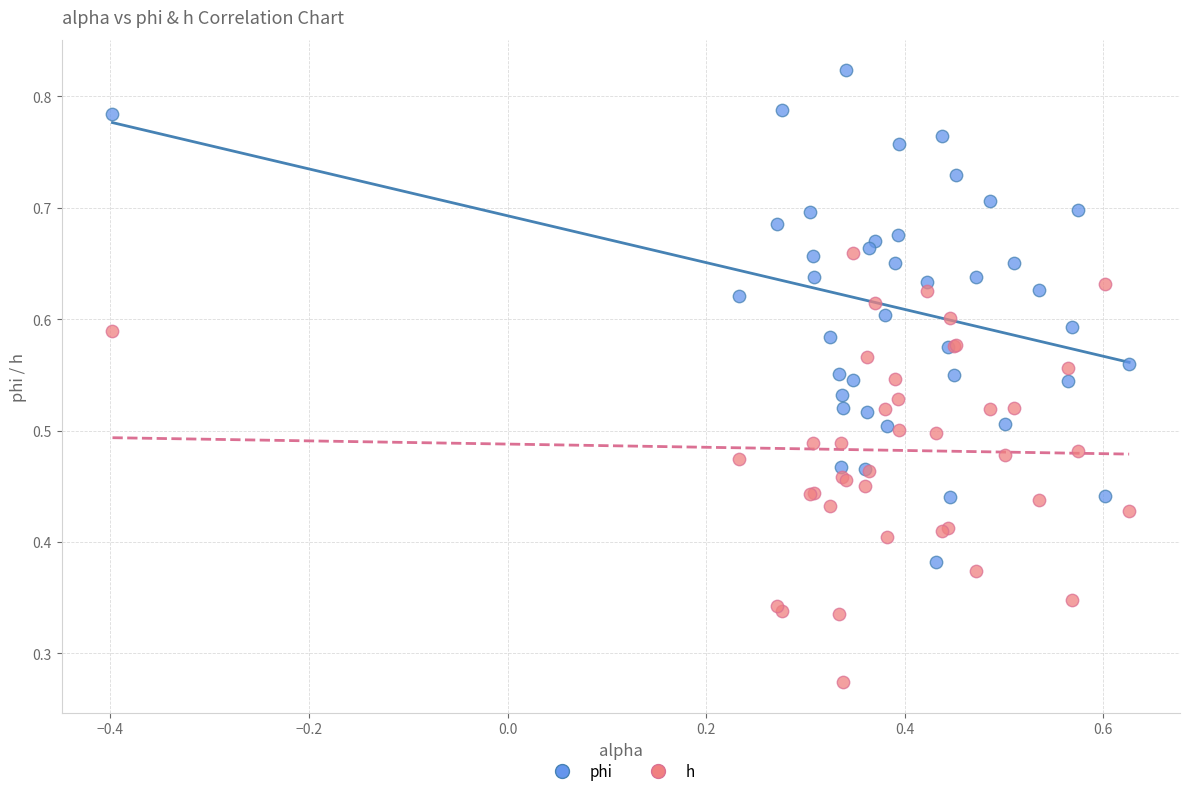

Which series contains the highest Y value?

phi